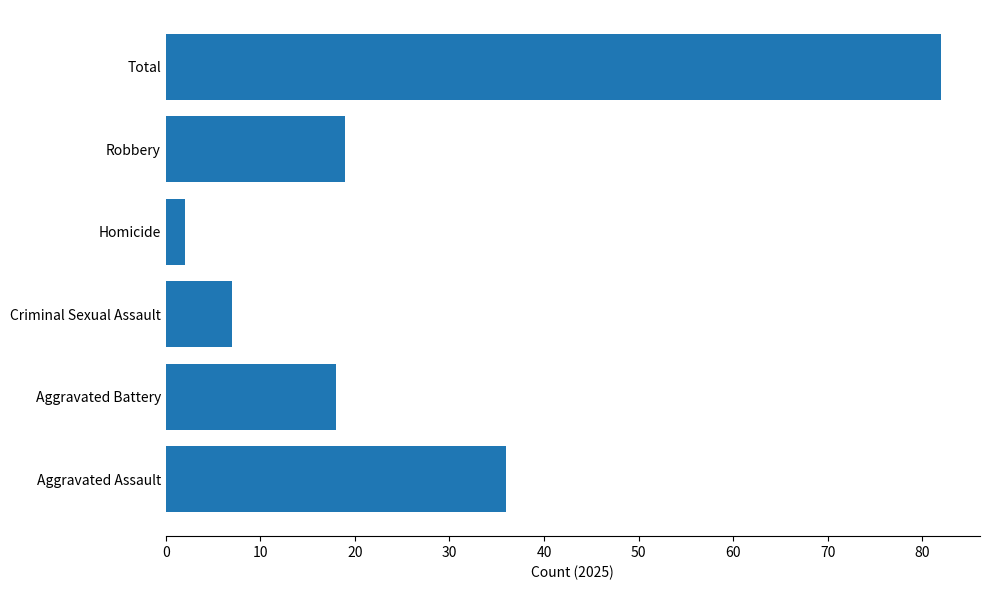

Reading bottom to top, transcribe all the data shown in this chart.

36	18	7	2	19	82